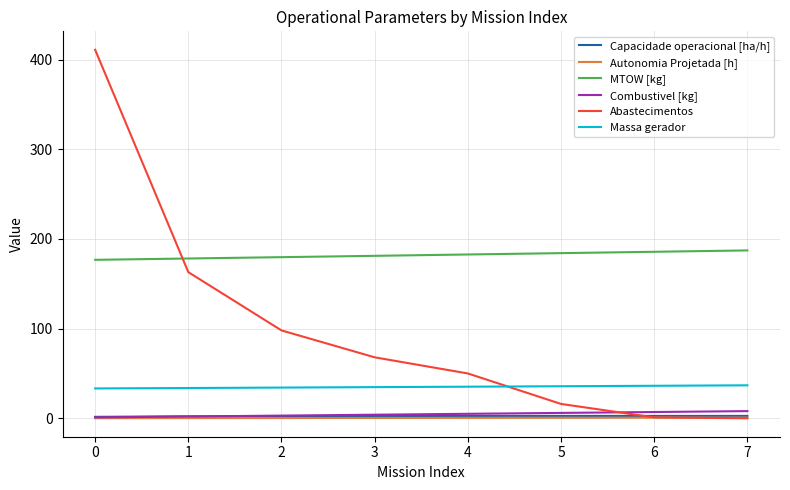

Which series has the largest range (max minus min)?

Abastecimentos